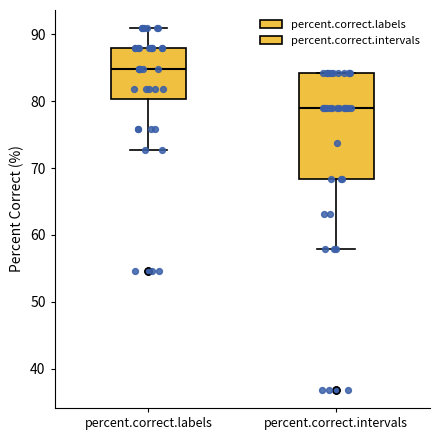

Reading left to right, read every box against the y-axis: the position of its median line, the range the box covers, and the ends of its whiskers. The values are not printed on the chart, so give them approximately, as read against the axis.

percent.correct.labels: median 85, box 80 to 88, whiskers 73 to 91
percent.correct.intervals: median 79, box 68 to 84, whiskers 58 to 84